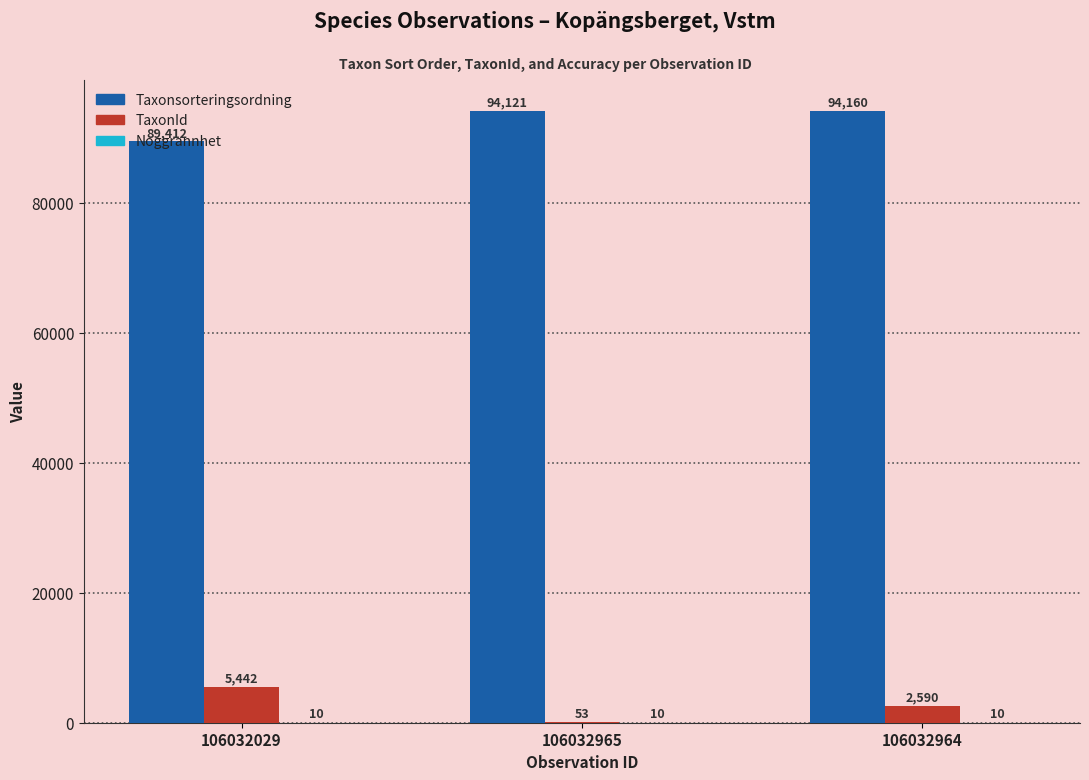

The value of Taxonsorteringsordning at 106032964 is 31305. True or false?

False